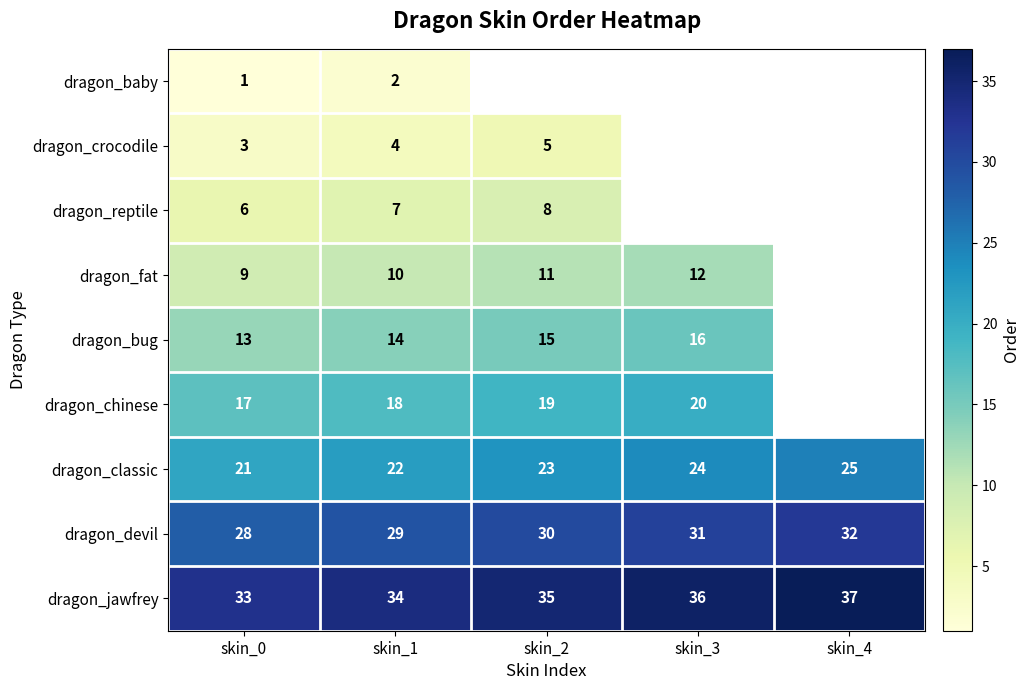

Which category has the highest value across all series?

skin_4